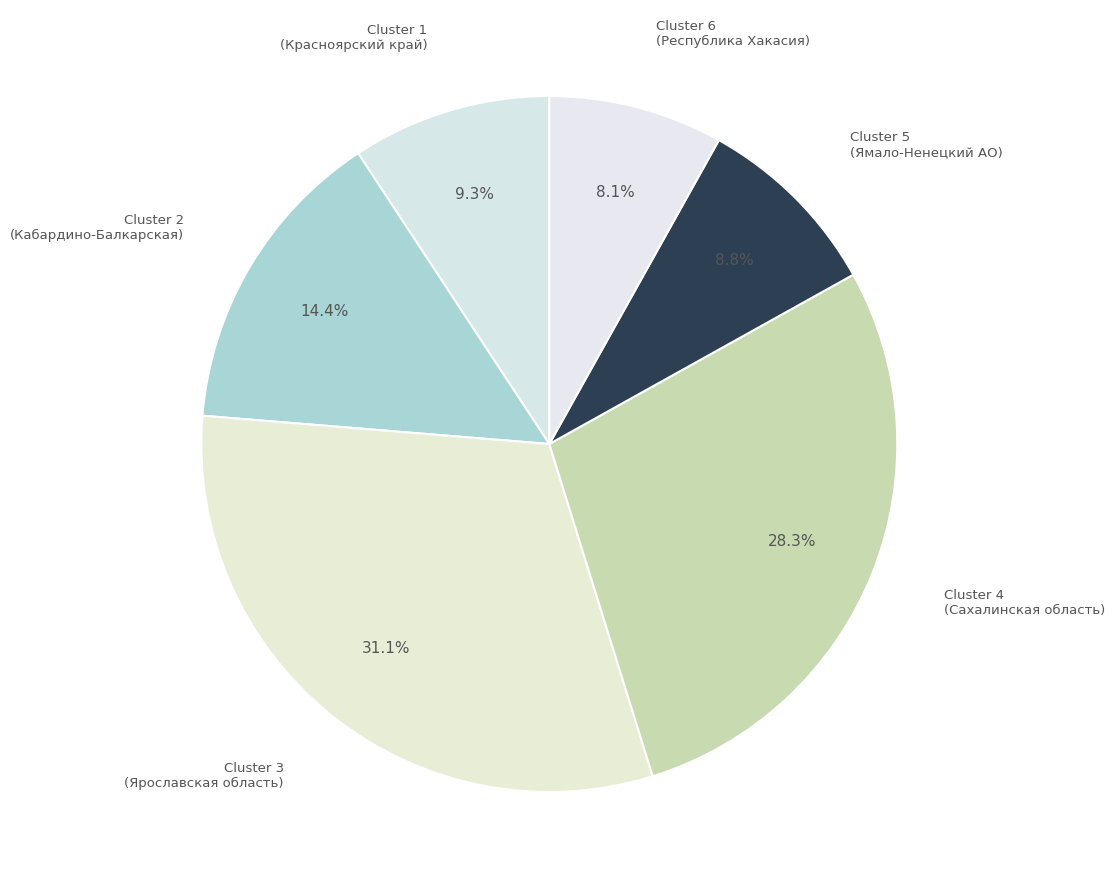

How many segments does this pie chart have?

6